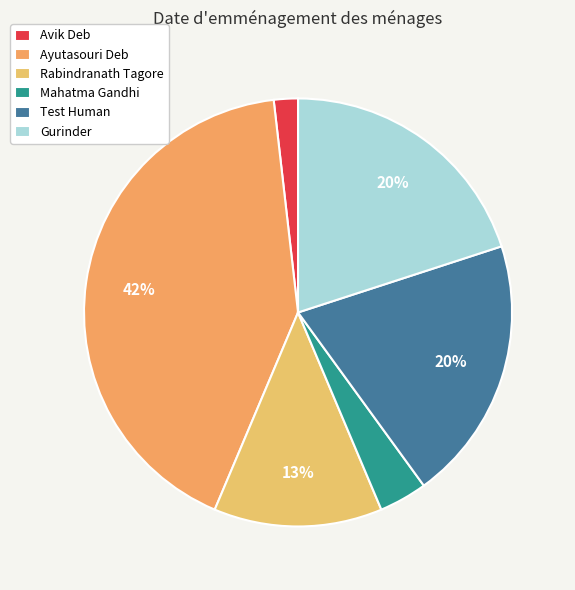

To the nearest percent, what is the difference between the largest and smallest slice percentages?

40%